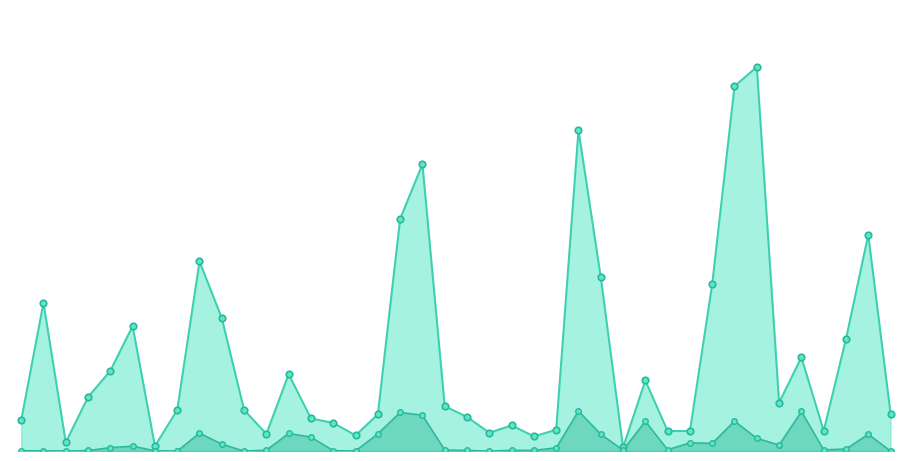

What are all the series names shown in the legend?

PPTRADEDVOL, IPTRADEDVOL